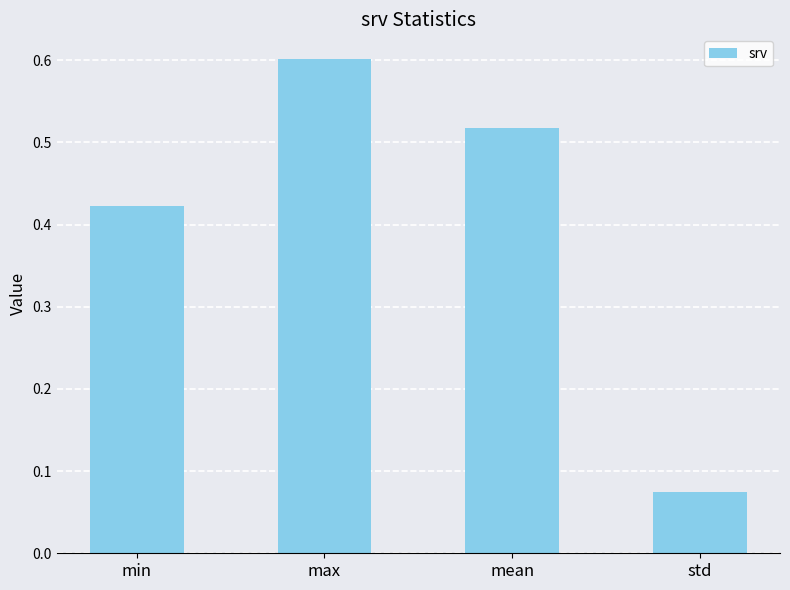

What is the label of the 3rd bar from the right?

max